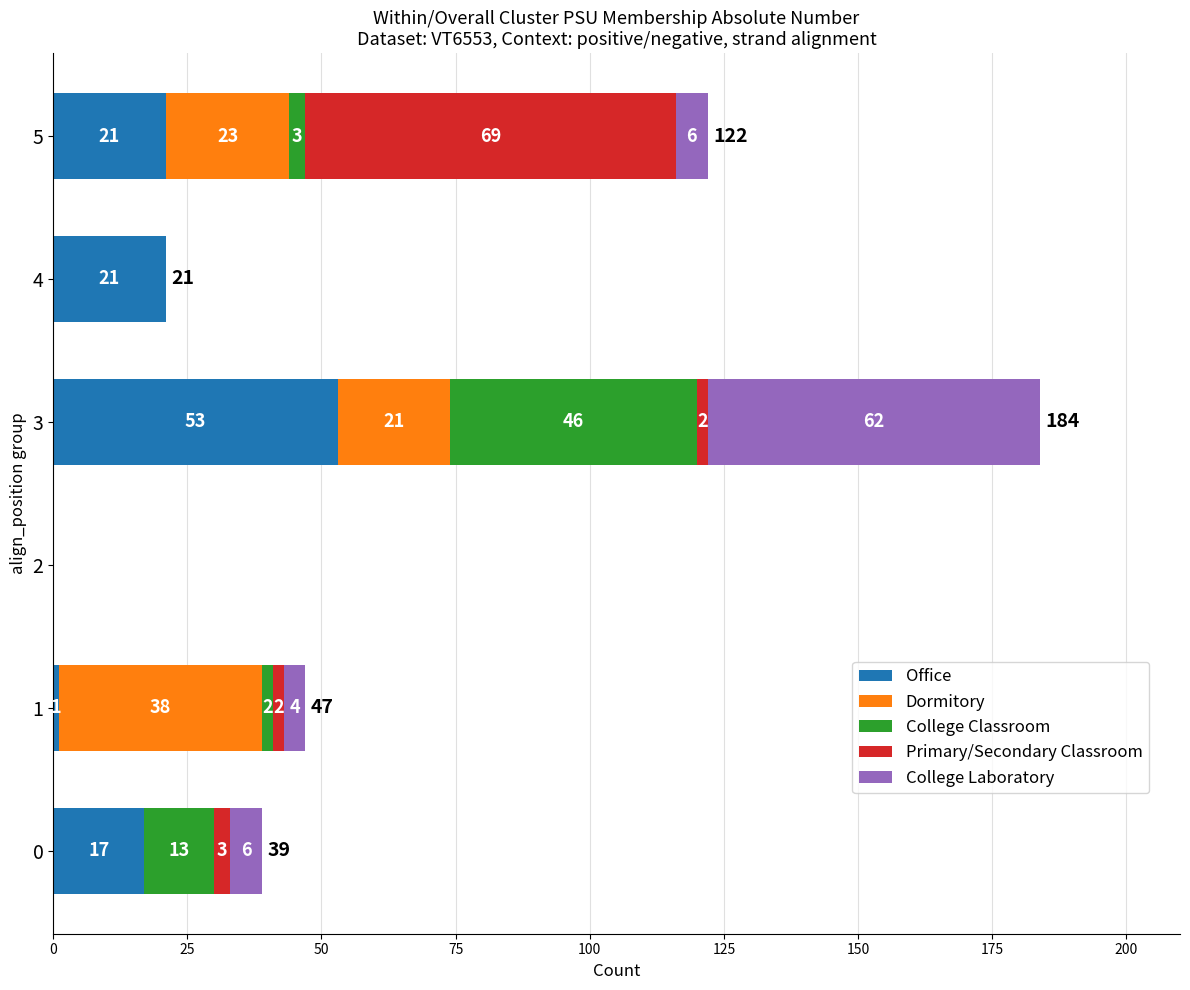

The Office series shows 5 at 0. True or false?

False